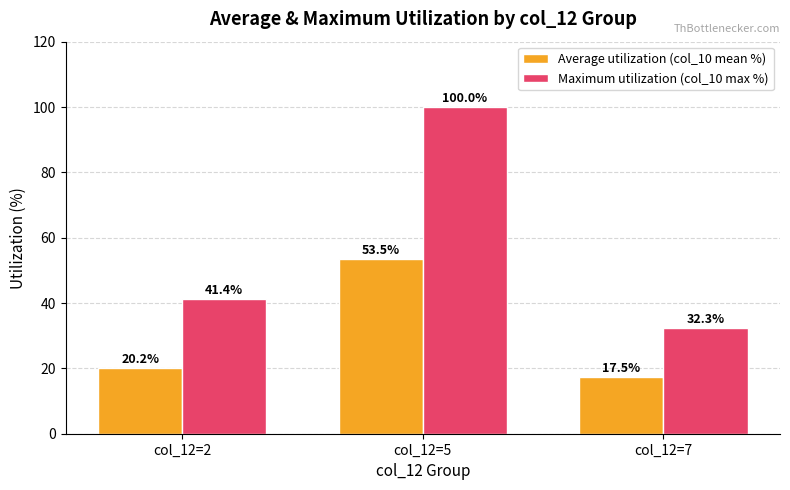

What is the minimum value for Maximum utilization (col_10 max %)?

32.3